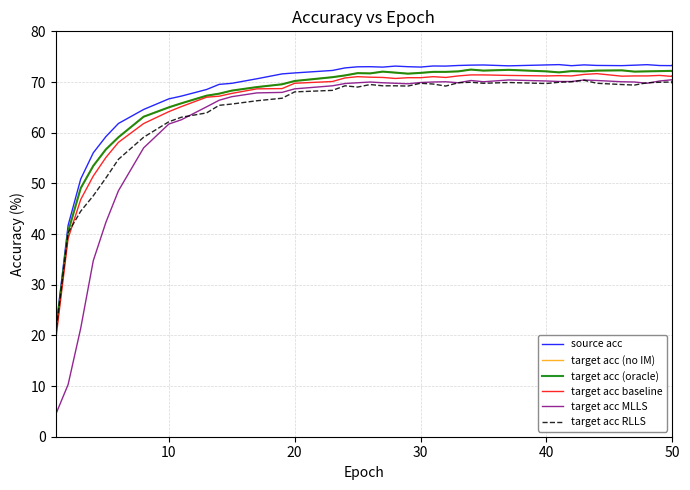

True or false: target acc baseline and source acc intersect in this chart.

False